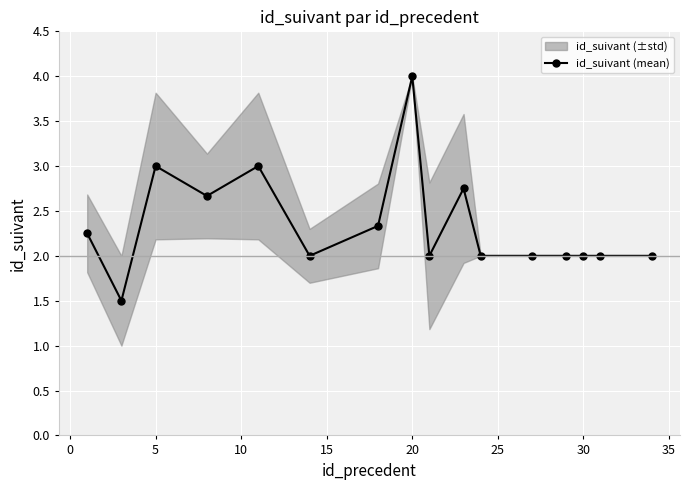

Where is the first local maximum for id_suivant (mean)?

5